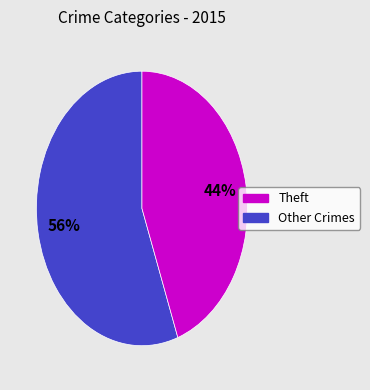

To the nearest percent, what is the average slice percentage?

50%